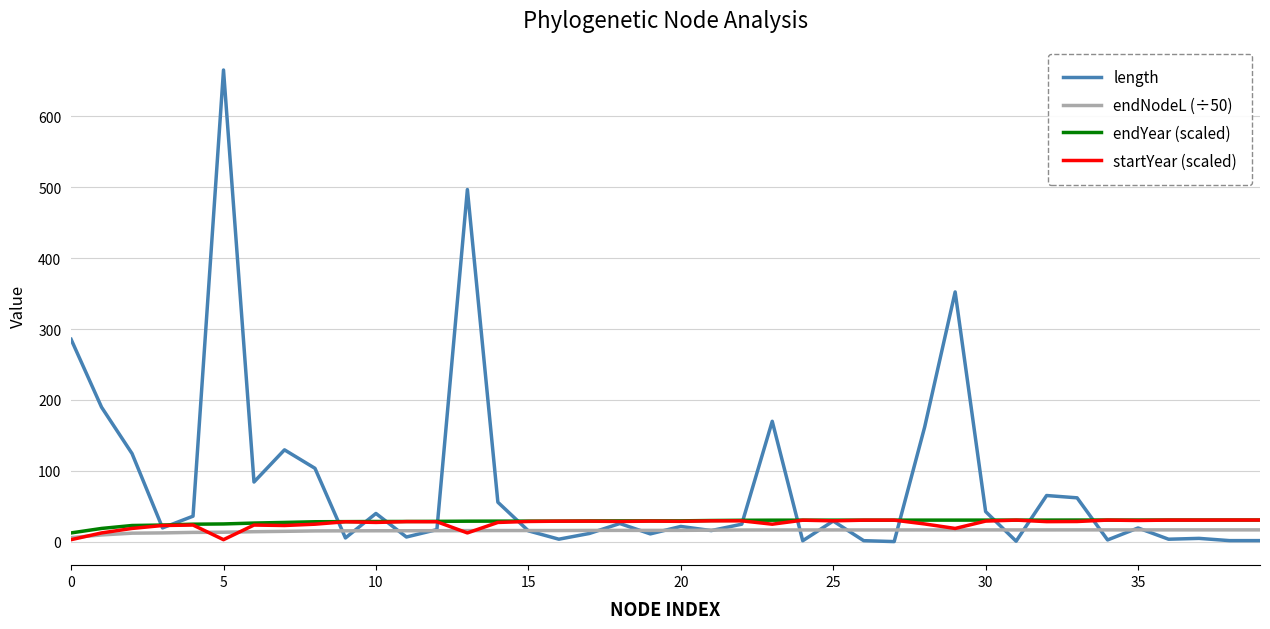

Which series has the largest total across all categories?

length